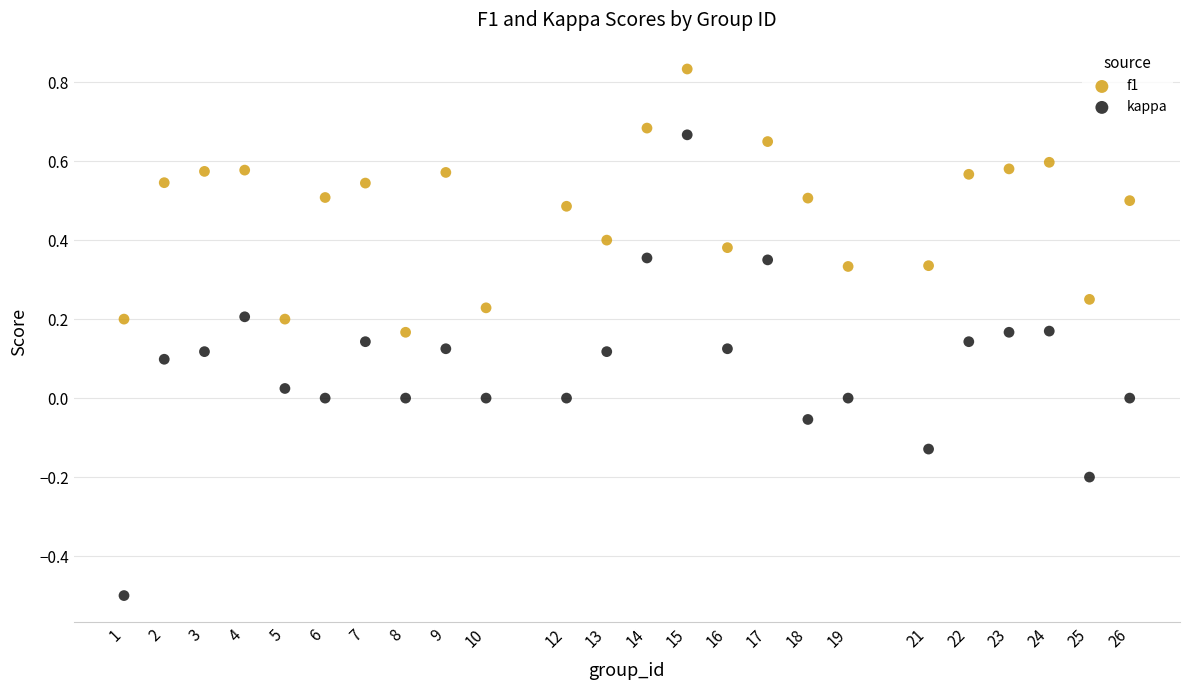

What is the X range (max minus min) for the scatter plot?

25.0